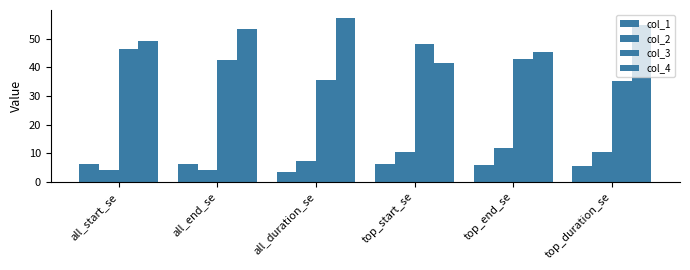

True or false: col_2 has a value of 6.8 at top_duration_se.

False